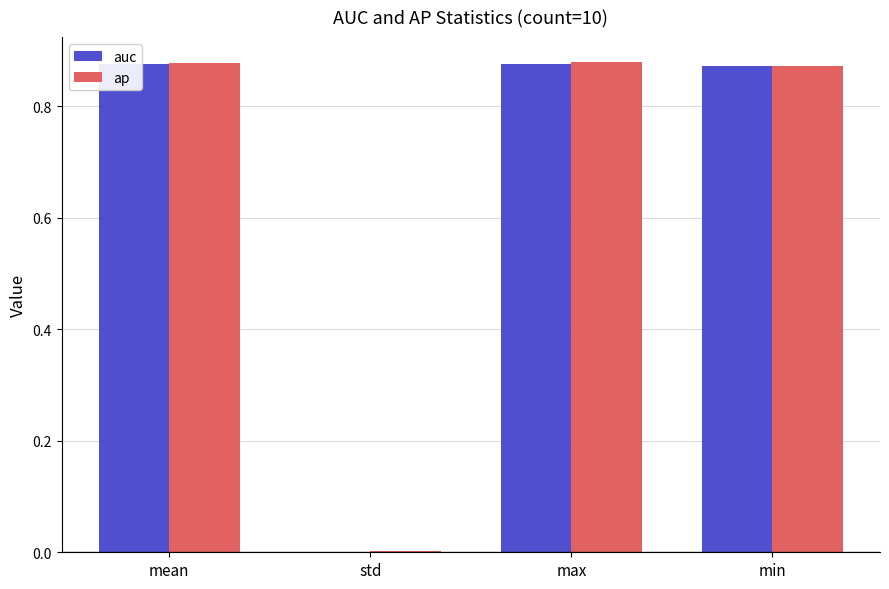

The auc series shows 1.2 at min. True or false?

False